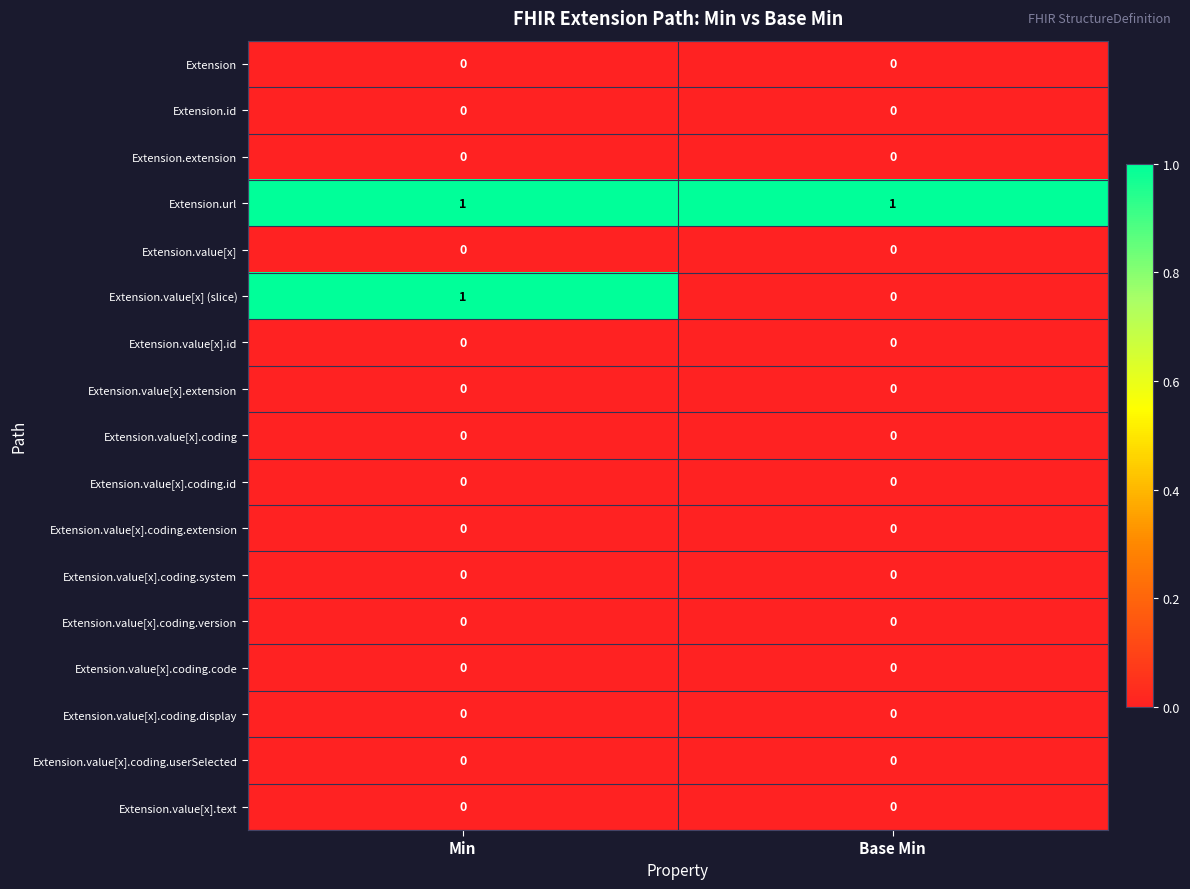

Which series has the largest range (max minus min)?

Extension.value[x] (slice)